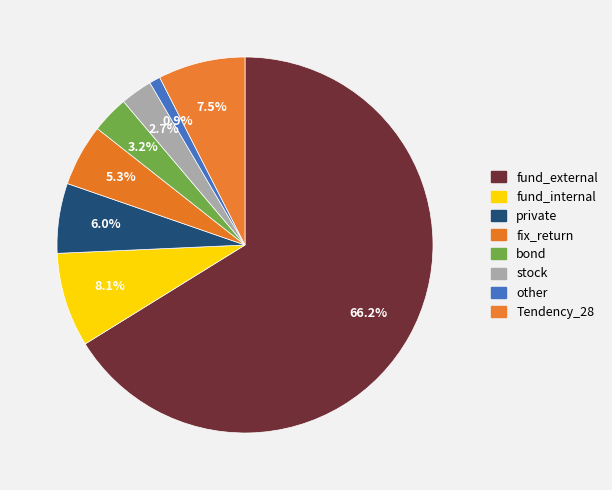

Count the number of slices in the pie.

8